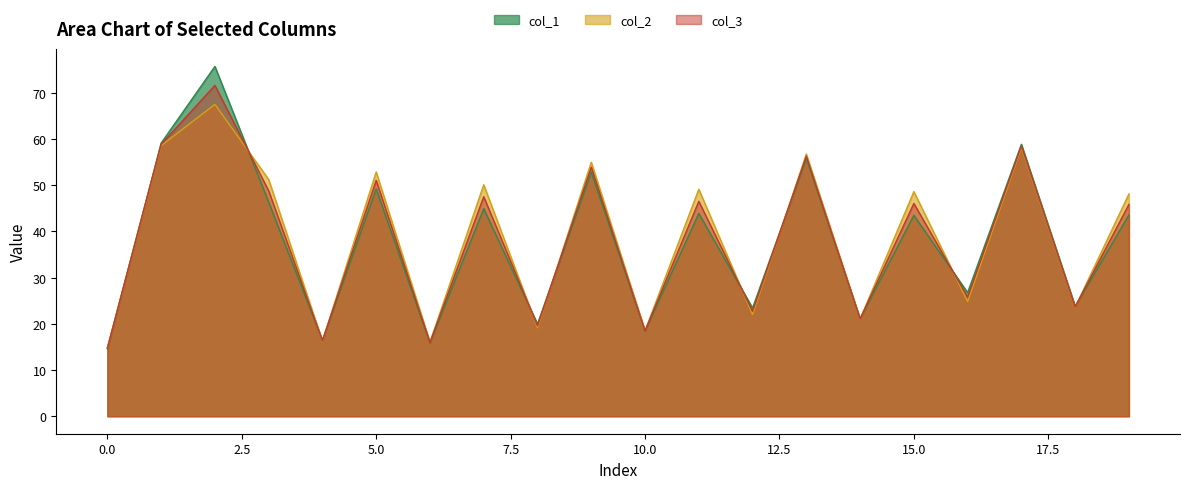

What is the difference between the maximum and minimum values in the col_1 series?

61.1